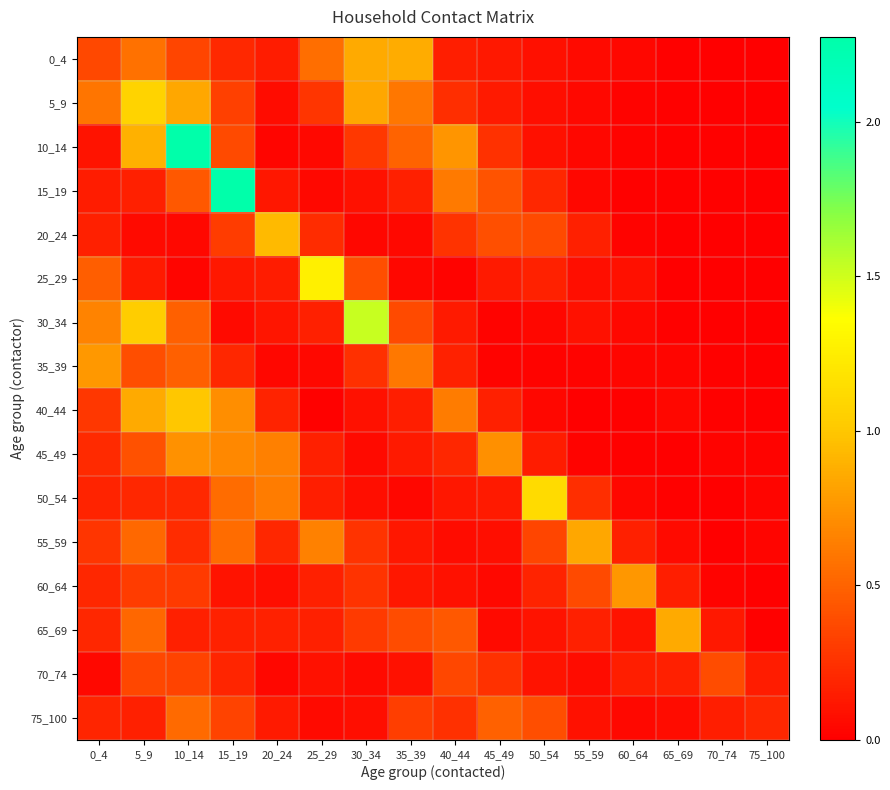

Reading left to right, extract all data points from this chart.

0_4: 0_4=0.4	5_9=0.6	10_14=0.3	15_19=0.2	20_24=0.1	25_29=0.6	30_34=0.9	35_39=0.9	40_44=0.2	45_49=0.1	50_54=0.1	55_59=0.1	60_64=0.0	65_69=0.0	70_74=0.0	75_100=0.0
5_9: 0_4=0.6	5_9=1.1	10_14=0.8	15_19=0.3	20_24=0.1	25_29=0.3	30_34=0.8	35_39=0.6	40_44=0.2	45_49=0.1	50_54=0.1	55_59=0.1	60_64=0.0	65_69=0.0	70_74=0.0	75_100=0.0
10_14: 0_4=0.1	5_9=0.9	10_14=2.3	15_19=0.4	20_24=0.0	25_29=0.1	30_34=0.3	35_39=0.5	40_44=0.7	45_49=0.3	50_54=0.1	55_59=0.0	60_64=0.0	65_69=0.0	70_74=0.0	75_100=0.0
15_19: 0_4=0.1	5_9=0.2	10_14=0.4	15_19=2.3	20_24=0.1	25_29=0.0	30_34=0.1	35_39=0.2	40_44=0.6	45_49=0.4	50_54=0.2	55_59=0.0	60_64=0.0	65_69=0.0	70_74=0.0	75_100=0.0
20_24: 0_4=0.2	5_9=0.1	10_14=0.0	15_19=0.3	20_24=0.9	25_29=0.2	30_34=0.0	35_39=0.0	40_44=0.3	45_49=0.4	50_54=0.4	55_59=0.2	60_64=0.0	65_69=0.0	70_74=0.0	75_100=0.0
25_29: 0_4=0.5	5_9=0.1	10_14=0.0	15_19=0.1	20_24=0.1	25_29=1.3	30_34=0.4	35_39=0.0	40_44=0.0	45_49=0.1	50_54=0.2	55_59=0.1	60_64=0.1	65_69=0.0	70_74=0.0	75_100=0.0
30_34: 0_4=0.7	5_9=1.0	10_14=0.5	15_19=0.1	20_24=0.1	25_29=0.2	30_34=1.5	35_39=0.4	40_44=0.1	45_49=0.0	50_54=0.0	55_59=0.1	60_64=0.0	65_69=0.0	70_74=0.0	75_100=0.0
35_39: 0_4=0.8	5_9=0.4	10_14=0.5	15_19=0.2	20_24=0.0	25_29=0.1	30_34=0.2	35_39=0.6	40_44=0.2	45_49=0.0	50_54=0.0	55_59=0.0	60_64=0.0	65_69=0.0	70_74=0.0	75_100=0.0
40_44: 0_4=0.3	5_9=0.9	10_14=1.0	15_19=0.7	20_24=0.2	25_29=0.0	30_34=0.1	35_39=0.2	40_44=0.6	45_49=0.2	50_54=0.0	55_59=0.0	60_64=0.0	65_69=0.0	70_74=0.0	75_100=0.0
45_49: 0_4=0.2	5_9=0.4	10_14=0.7	15_19=0.7	20_24=0.6	25_29=0.2	30_34=0.1	35_39=0.1	40_44=0.2	45_49=0.7	50_54=0.1	55_59=0.0	60_64=0.0	65_69=0.0	70_74=0.0	75_100=0.0
50_54: 0_4=0.2	5_9=0.2	10_14=0.2	15_19=0.5	20_24=0.6	25_29=0.2	30_34=0.1	35_39=0.0	40_44=0.1	45_49=0.1	50_54=1.1	55_59=0.2	60_64=0.0	65_69=0.0	70_74=0.0	75_100=0.0
55_59: 0_4=0.3	5_9=0.5	10_14=0.2	15_19=0.5	20_24=0.2	25_29=0.7	30_34=0.3	35_39=0.1	40_44=0.1	45_49=0.1	50_54=0.3	55_59=0.8	60_64=0.2	65_69=0.1	70_74=0.0	75_100=0.0
60_64: 0_4=0.2	5_9=0.3	10_14=0.3	15_19=0.1	20_24=0.1	25_29=0.2	30_34=0.3	35_39=0.1	40_44=0.1	45_49=0.0	50_54=0.2	55_59=0.4	60_64=0.8	65_69=0.2	70_74=0.0	75_100=0.0
65_69: 0_4=0.2	5_9=0.5	10_14=0.2	15_19=0.2	20_24=0.2	25_29=0.2	30_34=0.3	35_39=0.4	40_44=0.4	45_49=0.1	50_54=0.1	55_59=0.2	60_64=0.1	65_69=0.9	70_74=0.1	75_100=0.0
70_74: 0_4=0.1	5_9=0.4	10_14=0.3	15_19=0.2	20_24=0.0	25_29=0.1	30_34=0.1	35_39=0.1	40_44=0.4	45_49=0.3	50_54=0.1	55_59=0.1	60_64=0.2	65_69=0.2	70_74=0.4	75_100=0.1
75_100: 0_4=0.2	5_9=0.2	10_14=0.5	15_19=0.3	20_24=0.1	25_29=0.1	30_34=0.1	35_39=0.3	40_44=0.2	45_49=0.5	50_54=0.4	55_59=0.1	60_64=0.0	65_69=0.1	70_74=0.2	75_100=0.2